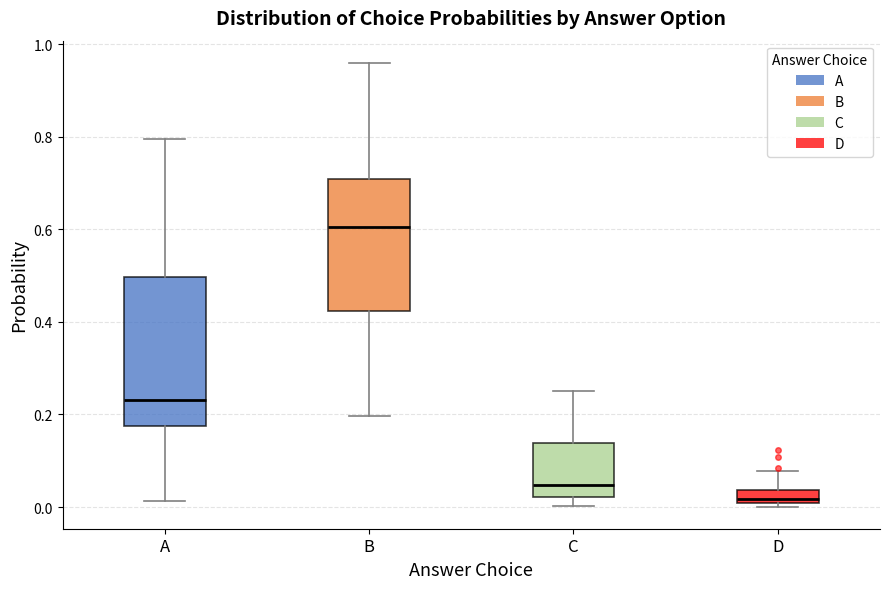

Which box has the lowest median line?

D